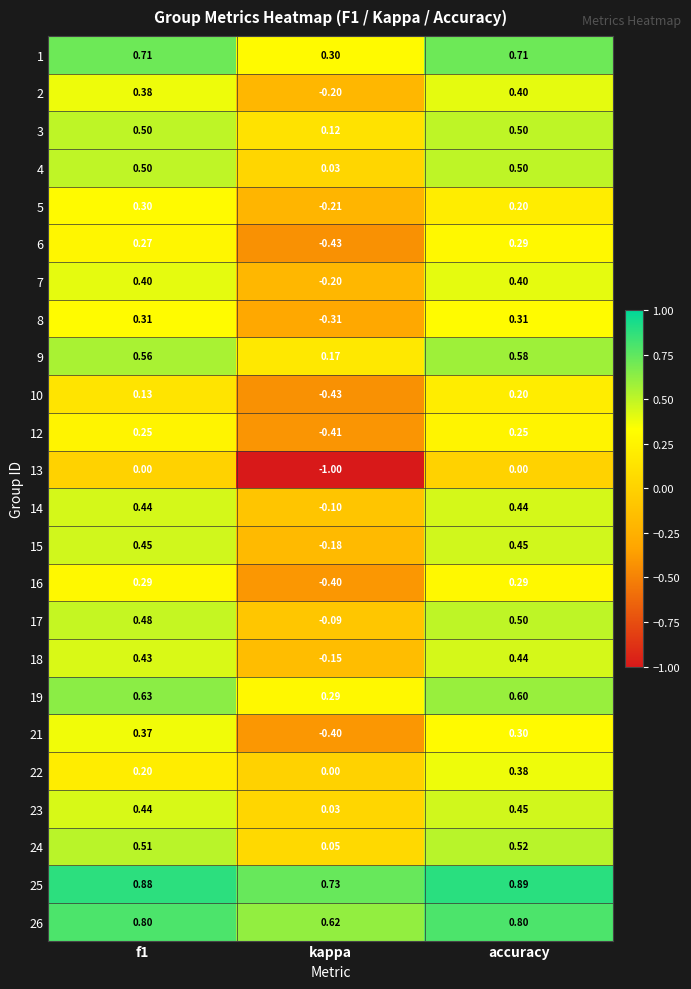

How many positive values does the 22 series have?

2